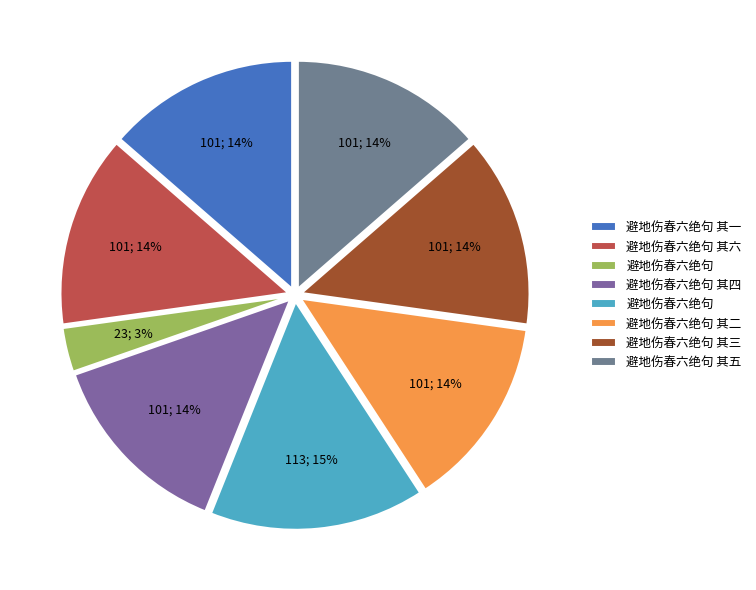

Which slice is the smallest?

避地伤春六绝句